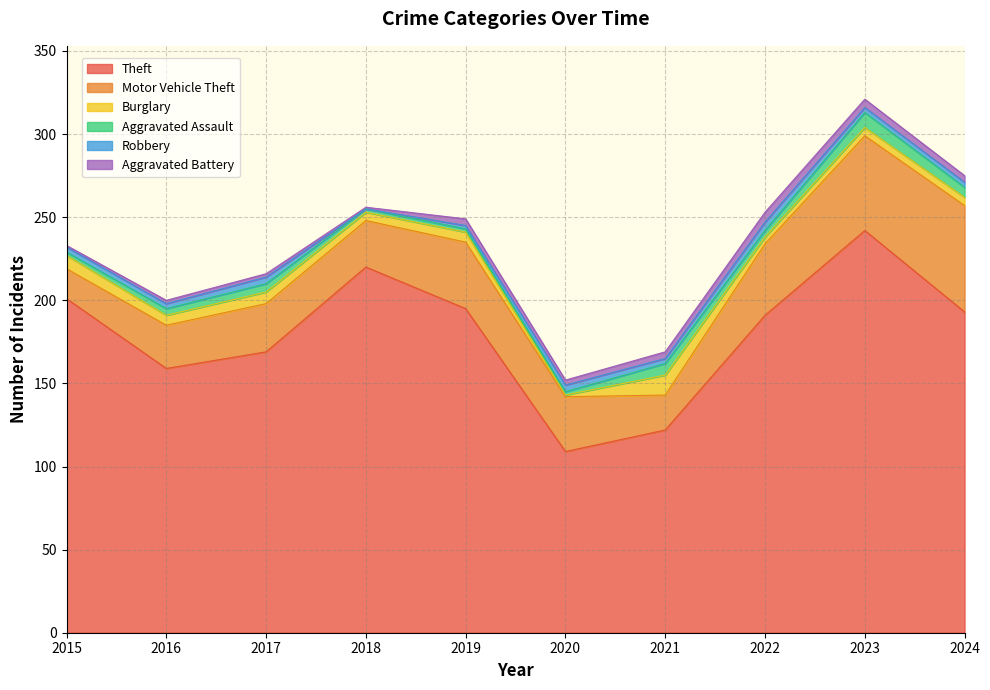

At which label does Aggravated Assault first exceed 4?

2017